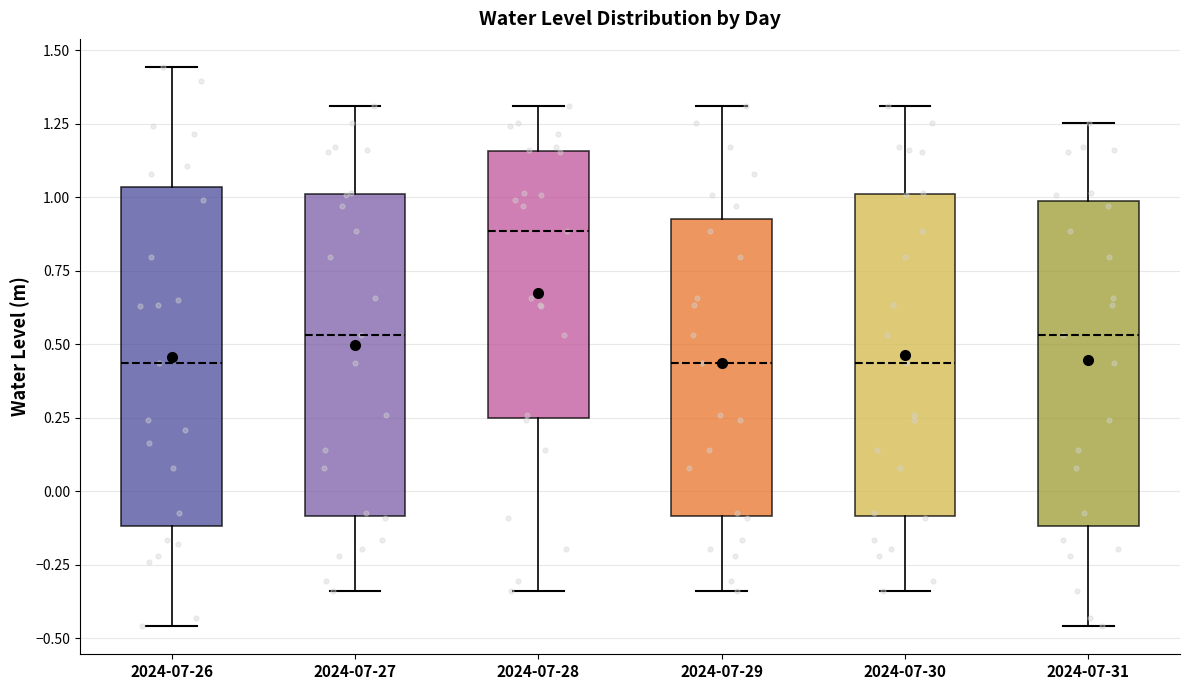

Reading left to right, read every box against the y-axis: the position of its median line, the range the box covers, and the ends of its whiskers. The values are not printed on the chart, so give them approximately, as read against the axis.

2024-07-26: median 0.45, box -0.10 to 1.05, whiskers -0.45 to 1.45
2024-07-27: median 0.55, box -0.10 to 1.00, whiskers -0.35 to 1.30
2024-07-28: median 0.90, box 0.25 to 1.15, whiskers -0.35 to 1.30
2024-07-29: median 0.45, box -0.10 to 0.95, whiskers -0.35 to 1.30
2024-07-30: median 0.45, box -0.10 to 1.00, whiskers -0.35 to 1.30
2024-07-31: median 0.55, box -0.10 to 1.00, whiskers -0.45 to 1.25